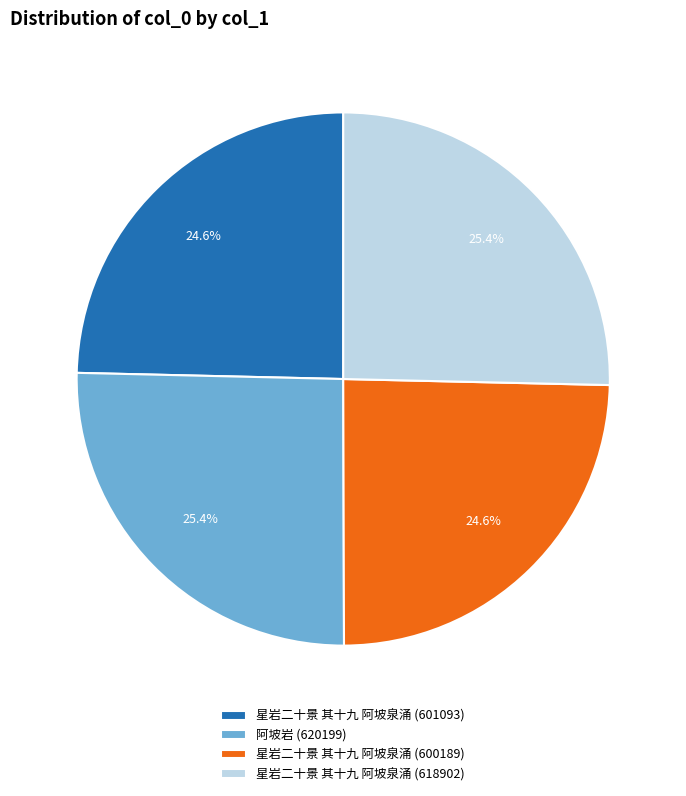

To the nearest percent, what is the difference between the 星岩二十景 其十九 阿坡泉涌 (600189) and 星岩二十景 其十九 阿坡泉涌 (618902) slice percentages?

1%